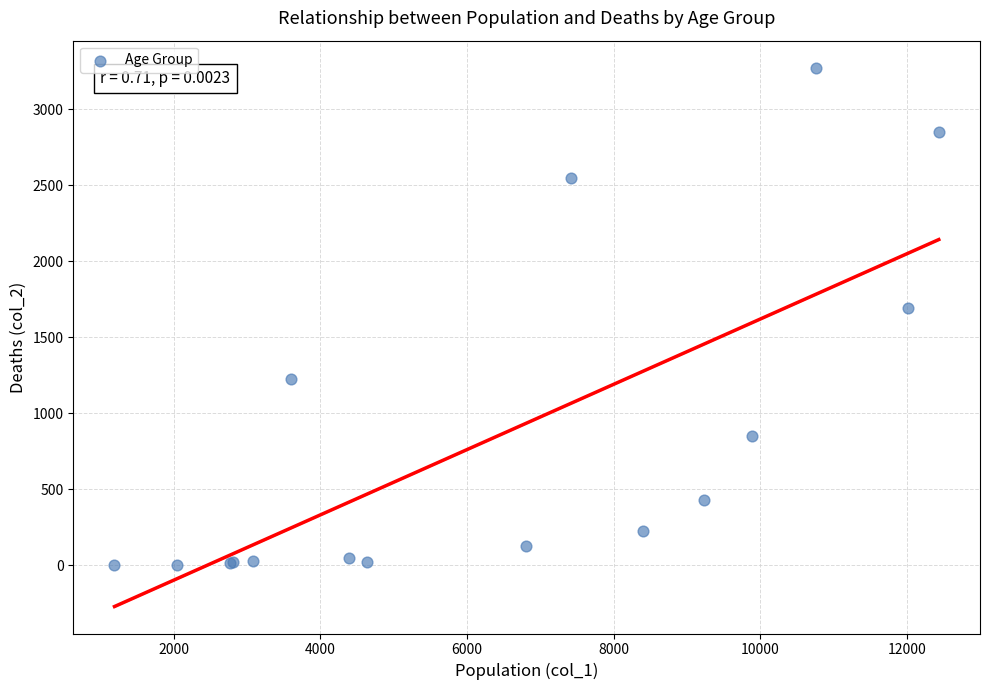

What Y value in the scatter plot is closest to 1638?

1690